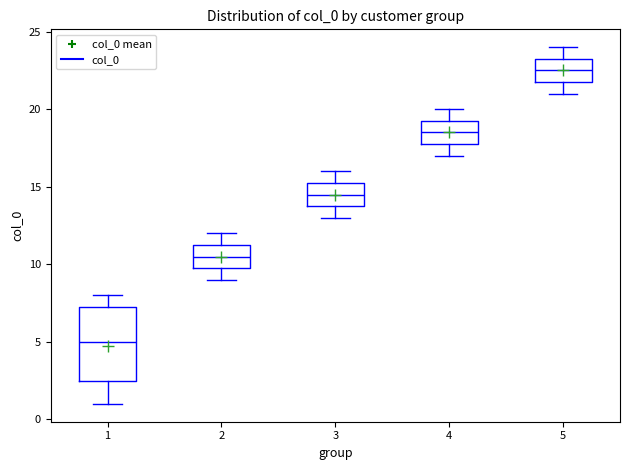

Which box has the highest median line?

5